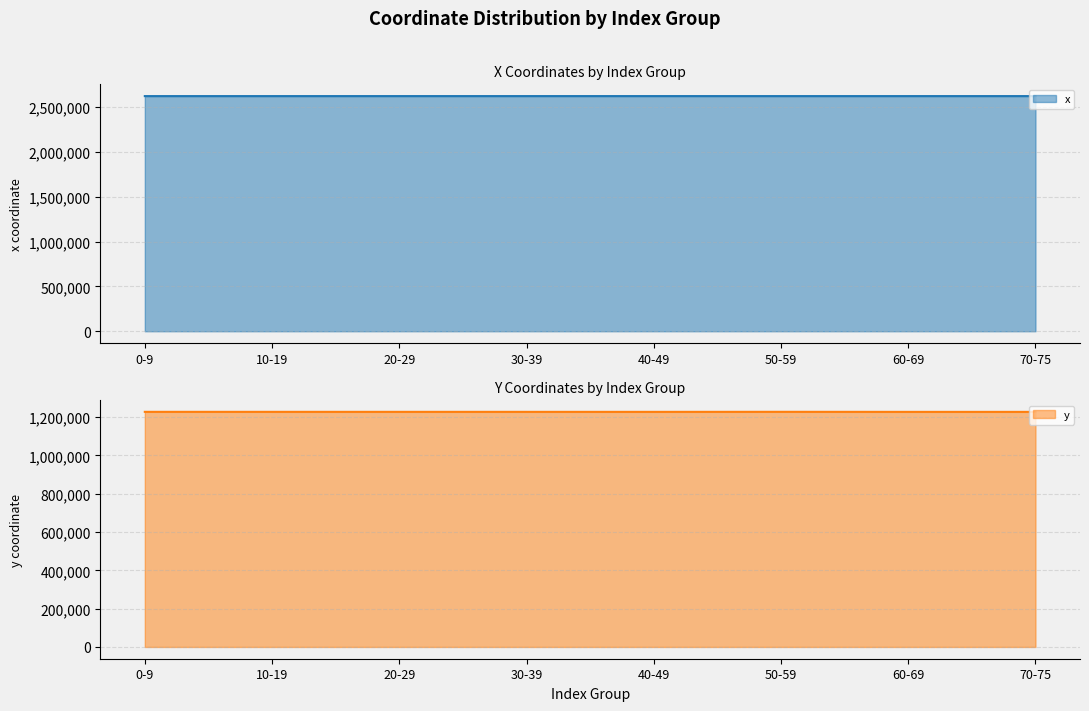

True or false: y and x cross at least once.

False